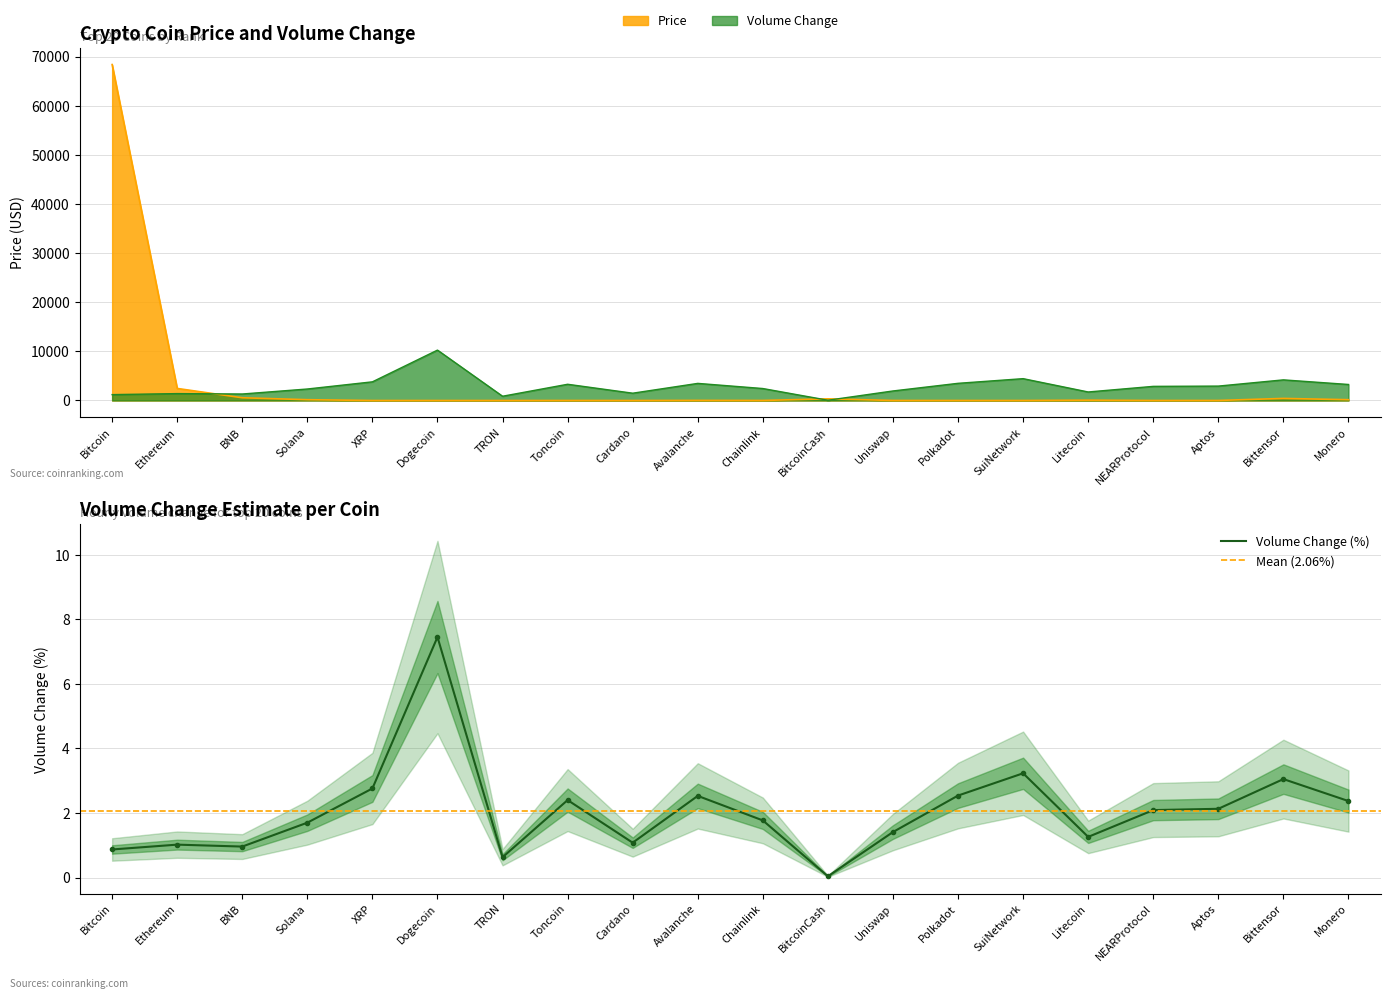

At which category is the sum across all series the highest?

Bitcoin